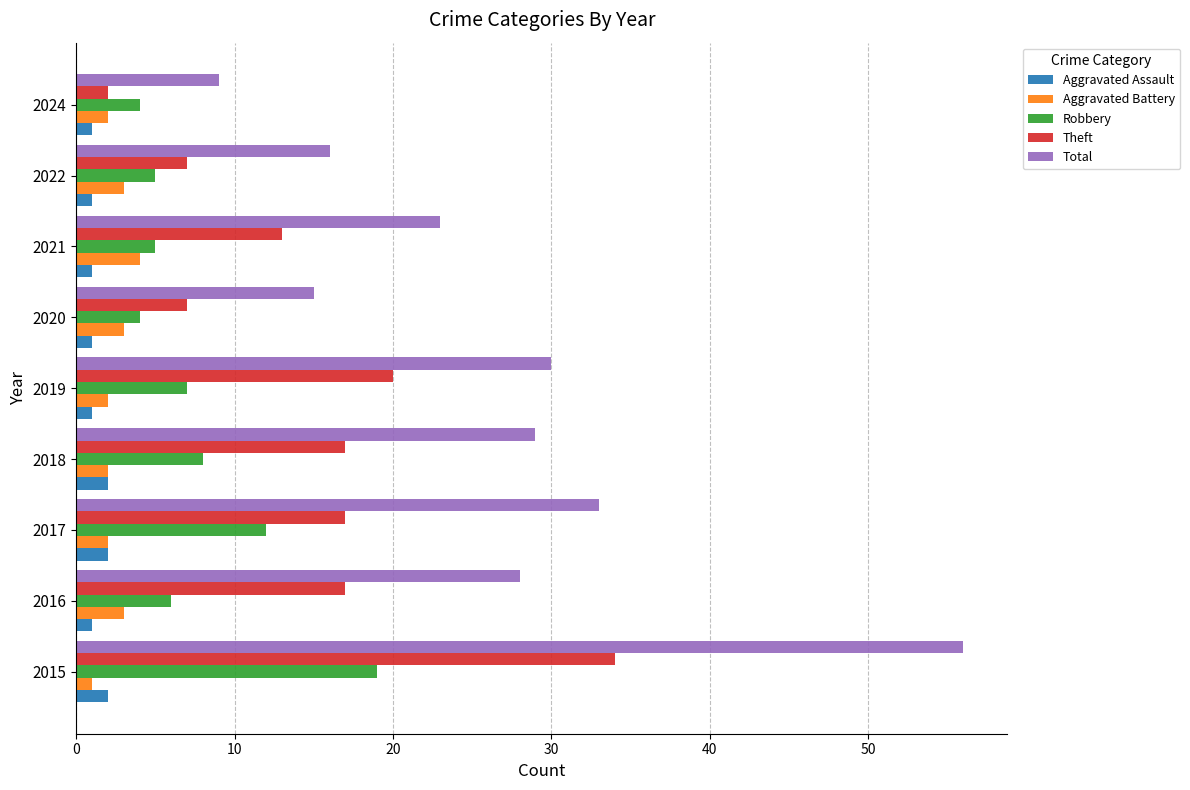

What is the maximum value for Robbery?

19